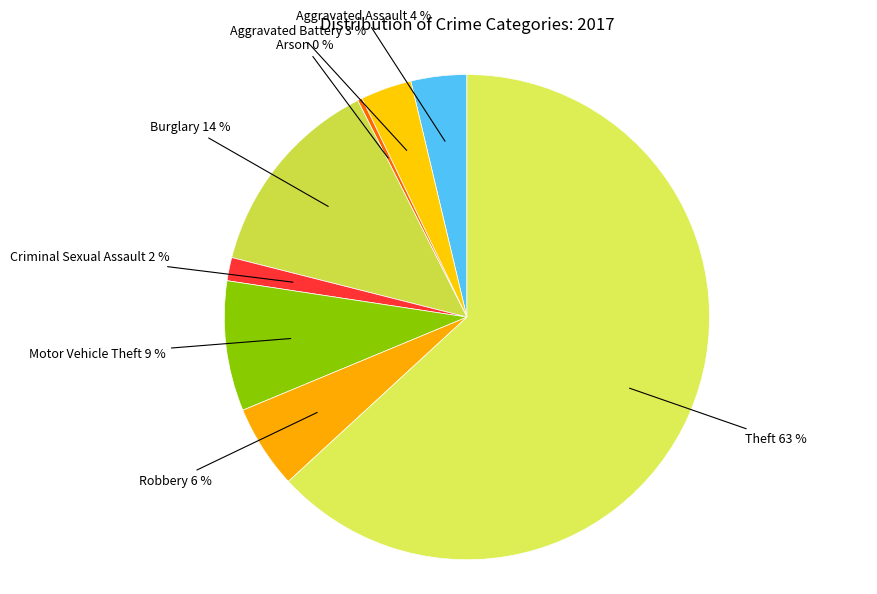

Combined, do Motor Vehicle Theft and Burglary account for over 50%?

No